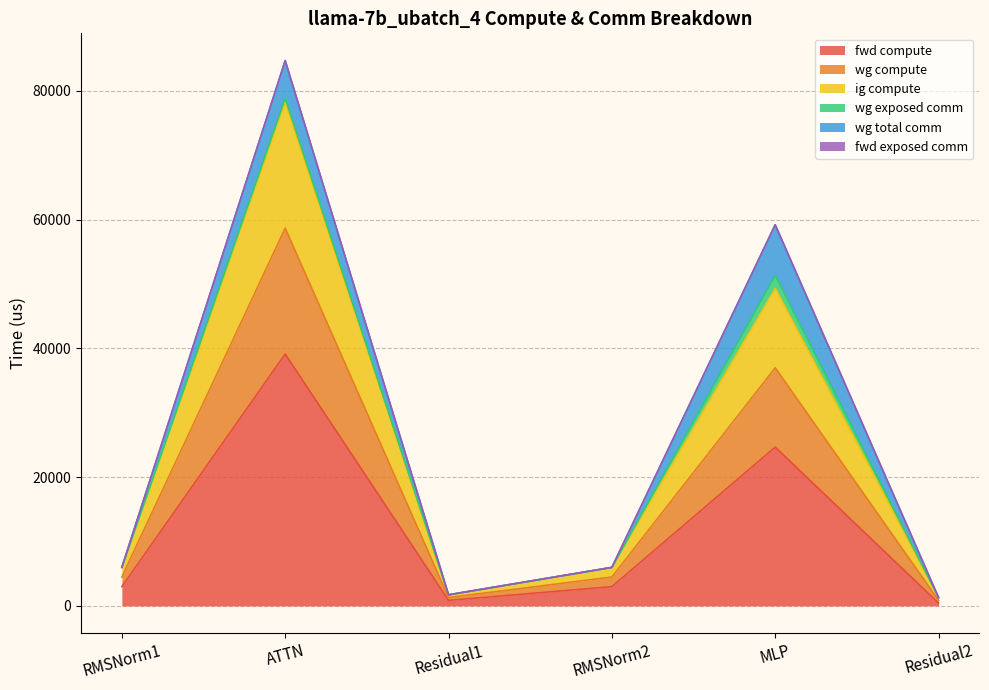

True or false: fwd compute has more than 0 interior local peaks.

True